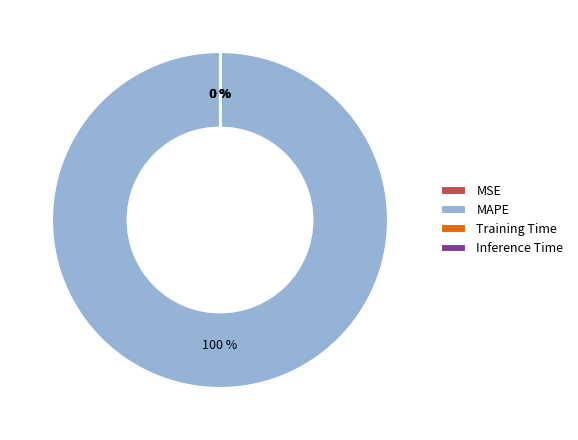

Does MAPE account for over 50% of the chart?

Yes